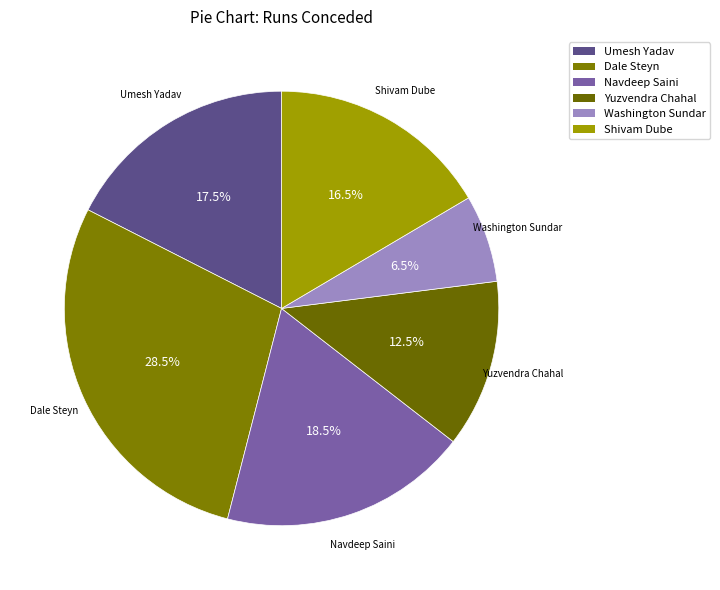

To the nearest percent, what is the difference between the Washington Sundar and Navdeep Saini slice percentages?

12%